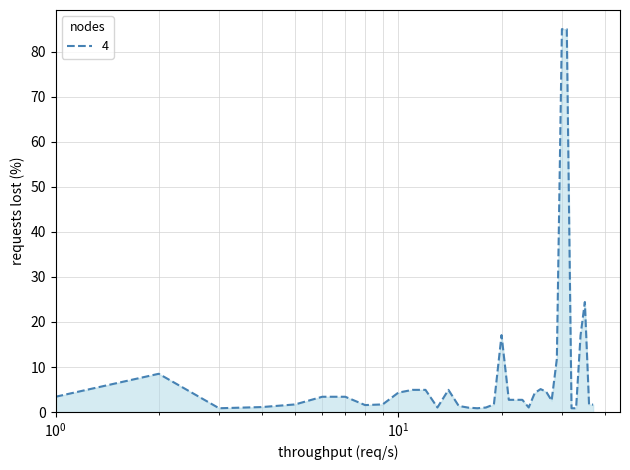

What is the maximum value shown in the chart?

85.0